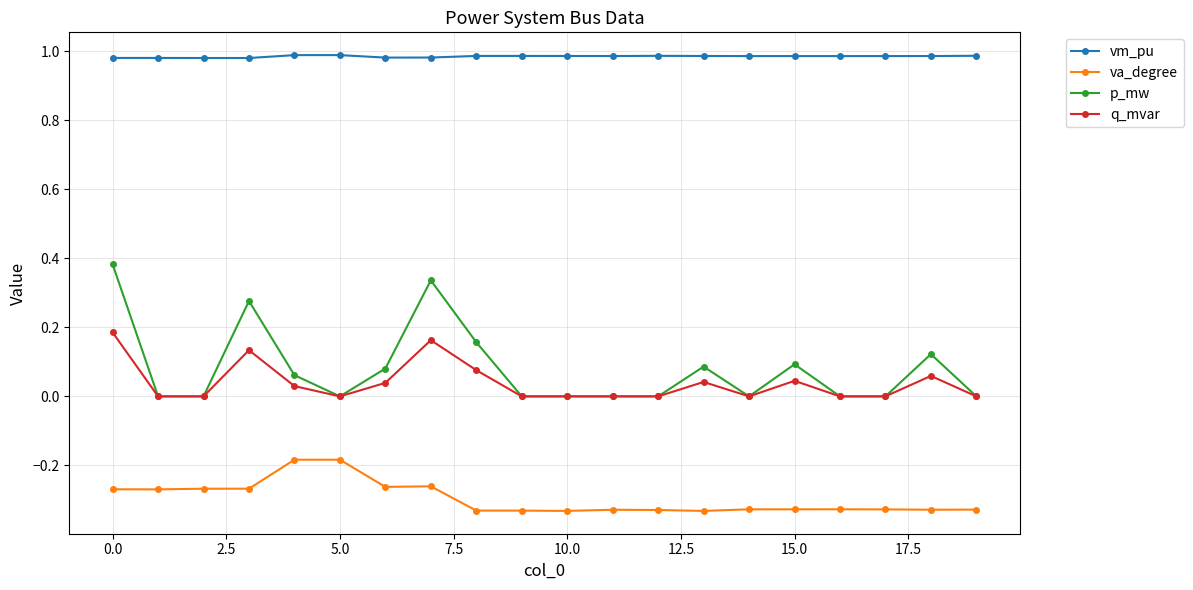

Which series has the widest spread of values?

p_mw